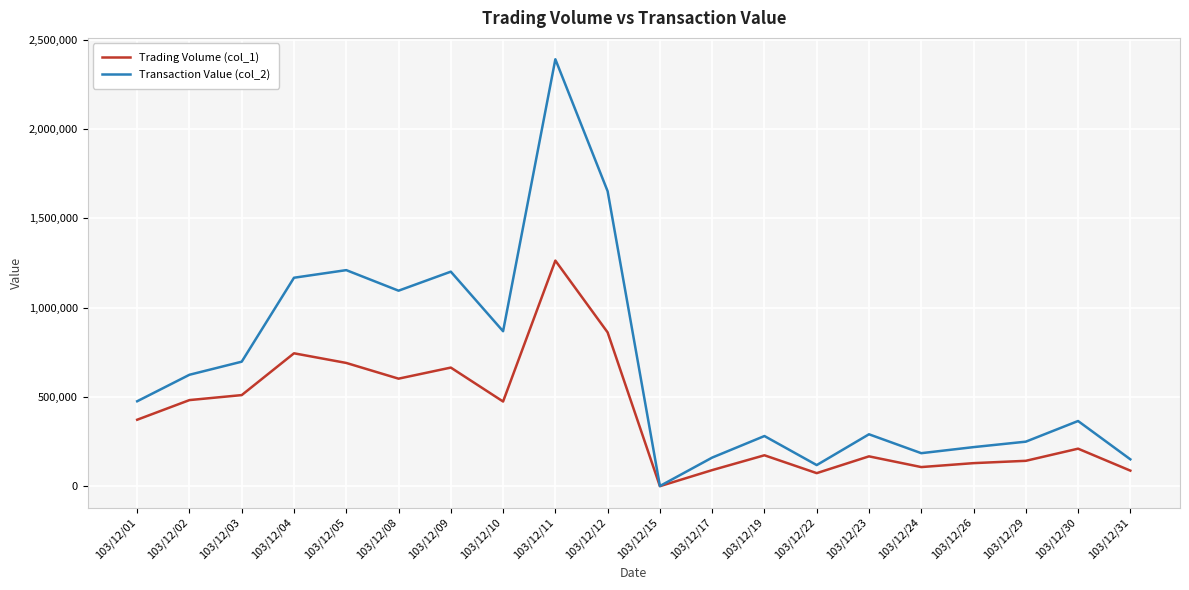

How many series are shown in this chart?

2